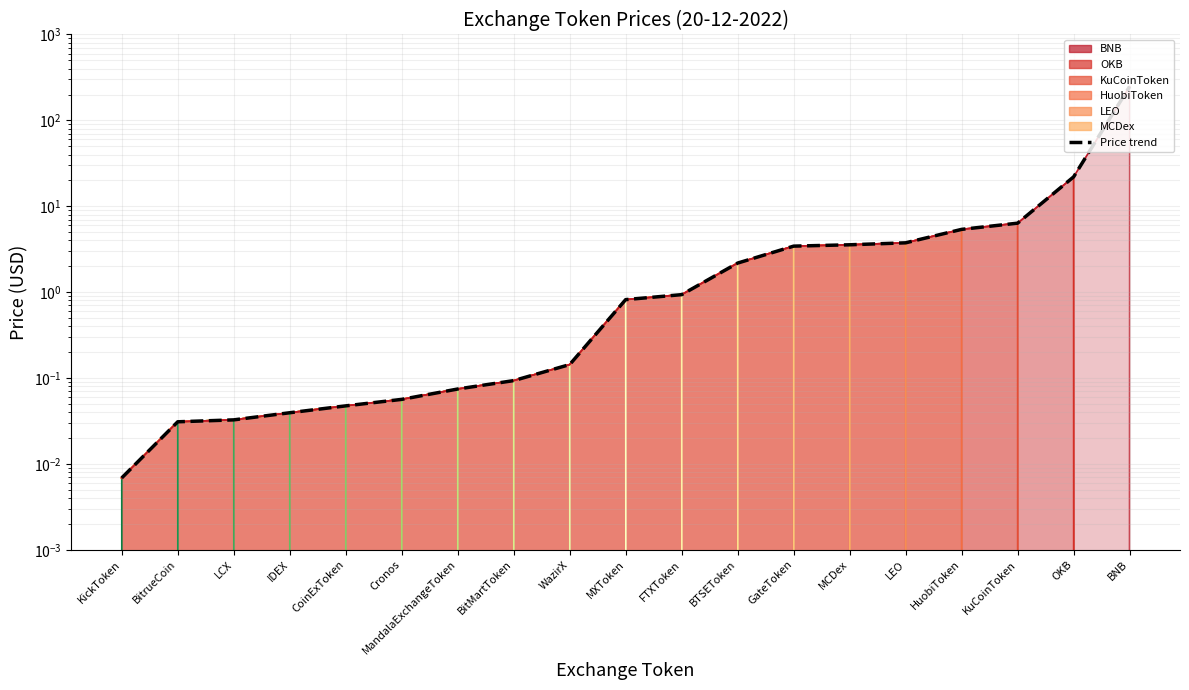

List the labels in order of value, largest first.

BNB, OKB, KuCoinToken, HuobiToken, LEO, MCDex, GateToken, BTSEToken, FTXToken, MXToken, WazirX, BitMartToken, MandalaExchangeToken, Cronos, CoinExToken, IDEX, LCX, BitrueCoin, KickToken